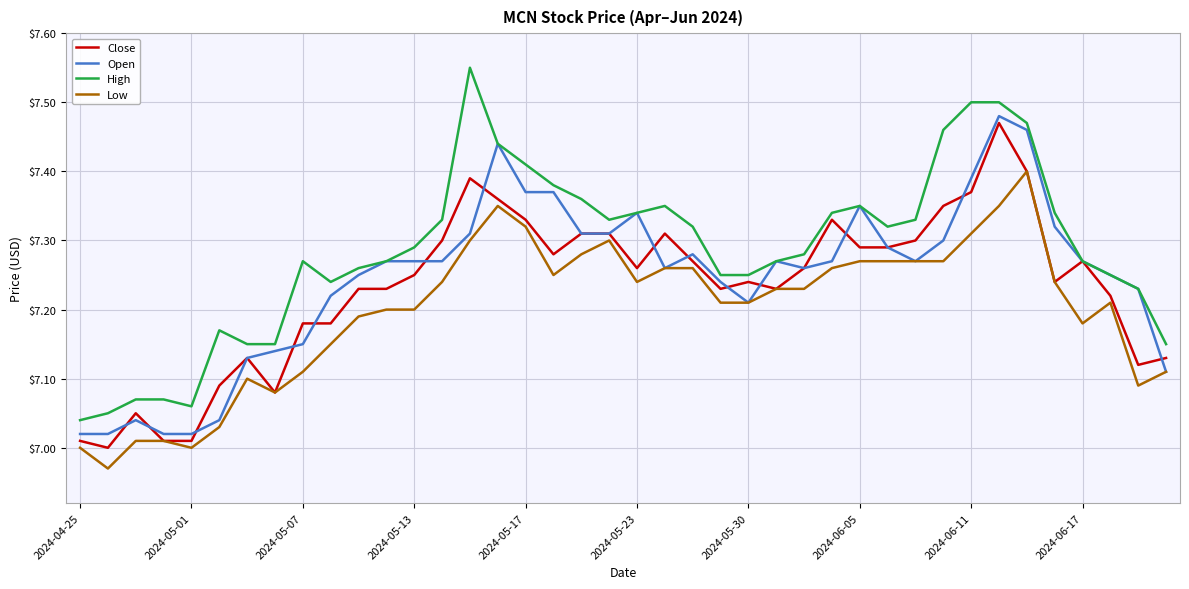

Which series has the largest total across all categories?

High